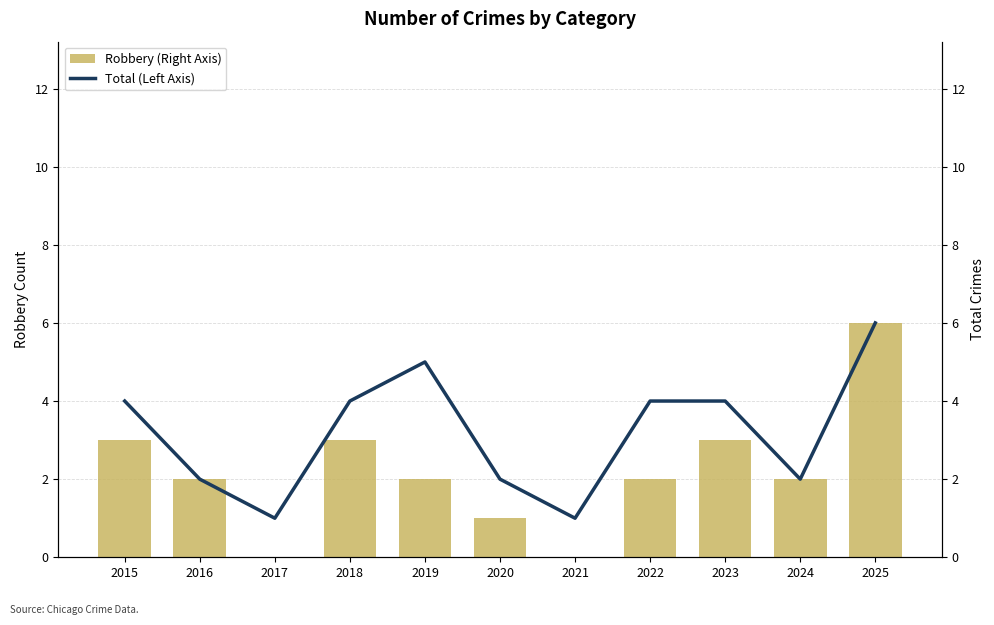

Which category has the highest value in the Total (Left Axis) series?

2025